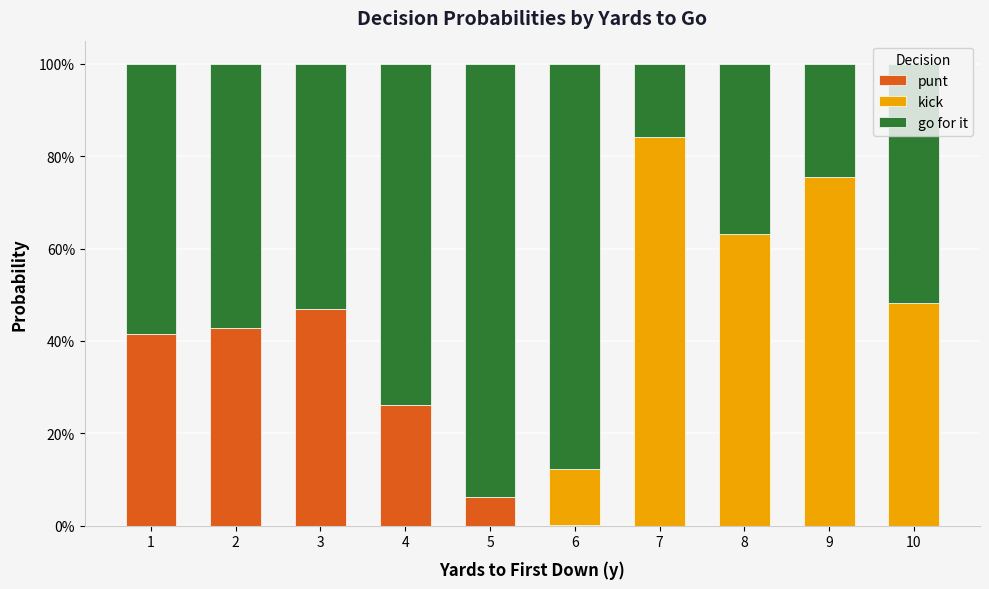

Are the bars grouped side by side (vs. stacked)?

No